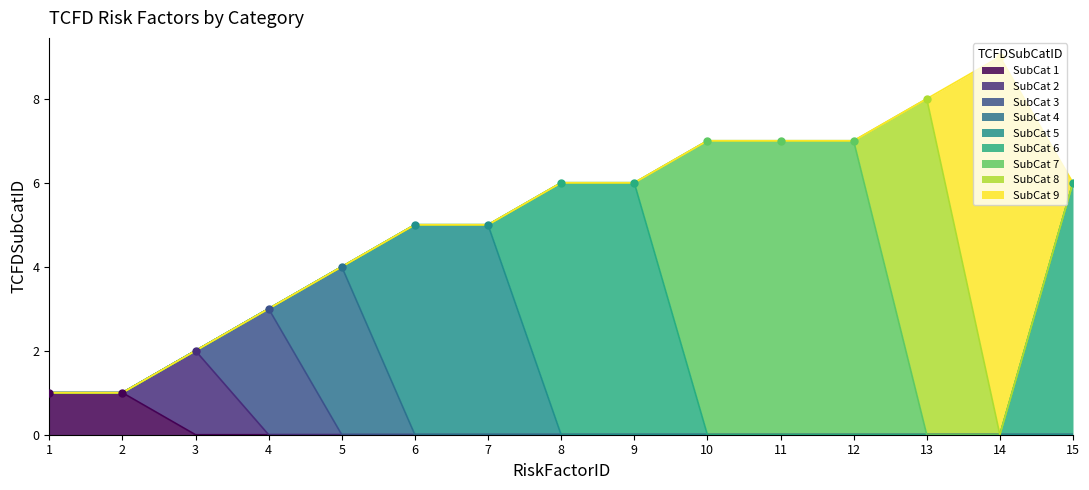

The value at 15 is 6. True or false?

True